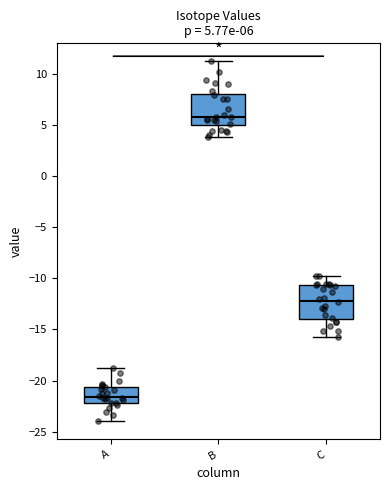

Which box's median line is the lowest?

A